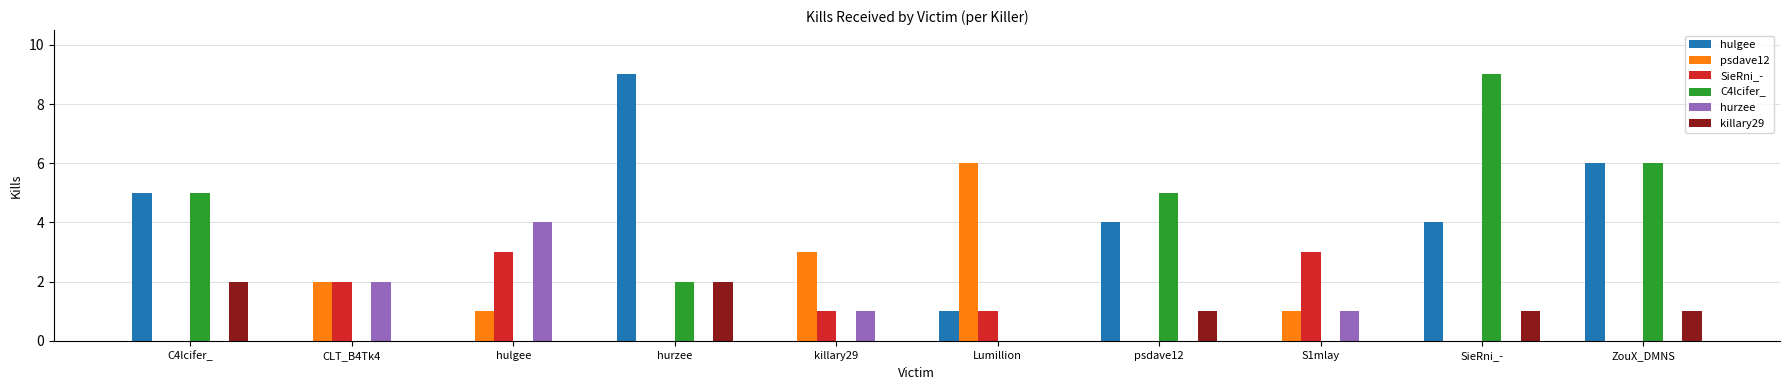

What is the sum of all hurzee values?

8